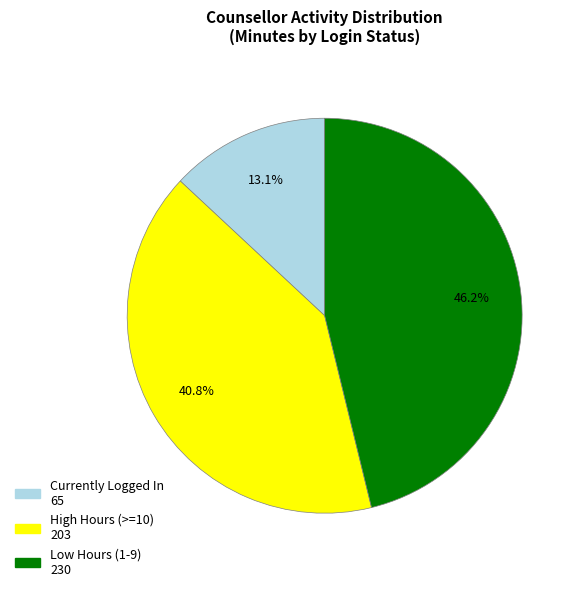

Is there a majority slice in this chart?

No